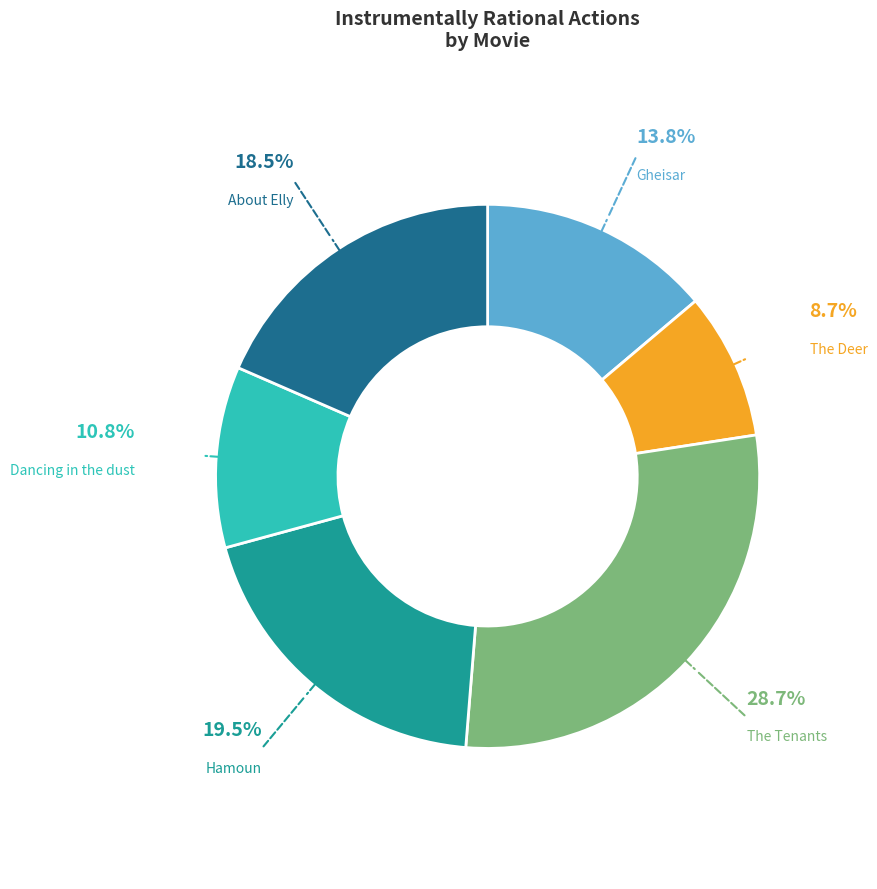

How many slices are in this pie chart?

6